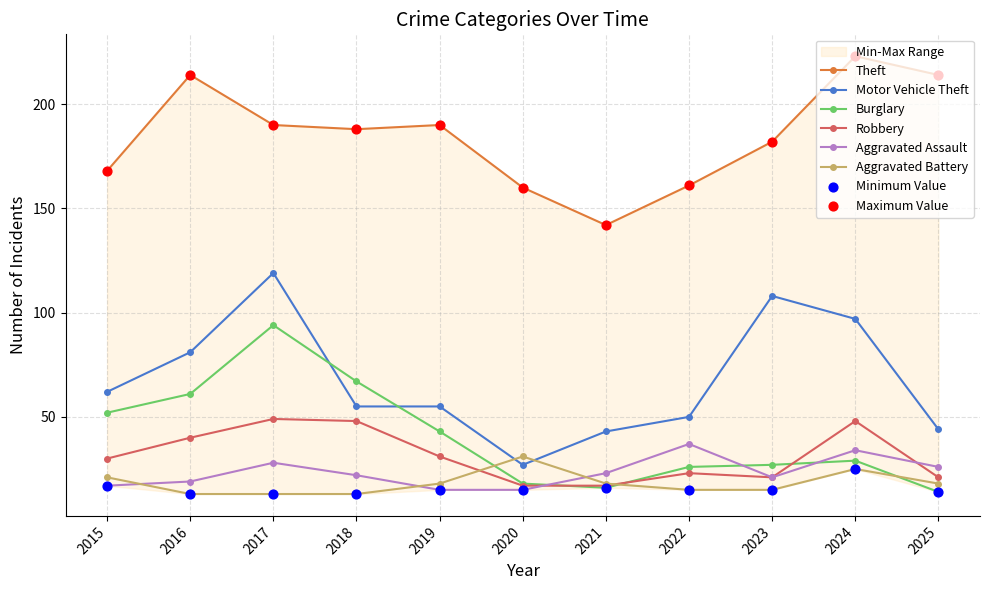

Is the value of Aggravated Battery at 2015 greater than the value of Burglary at 2019?

No